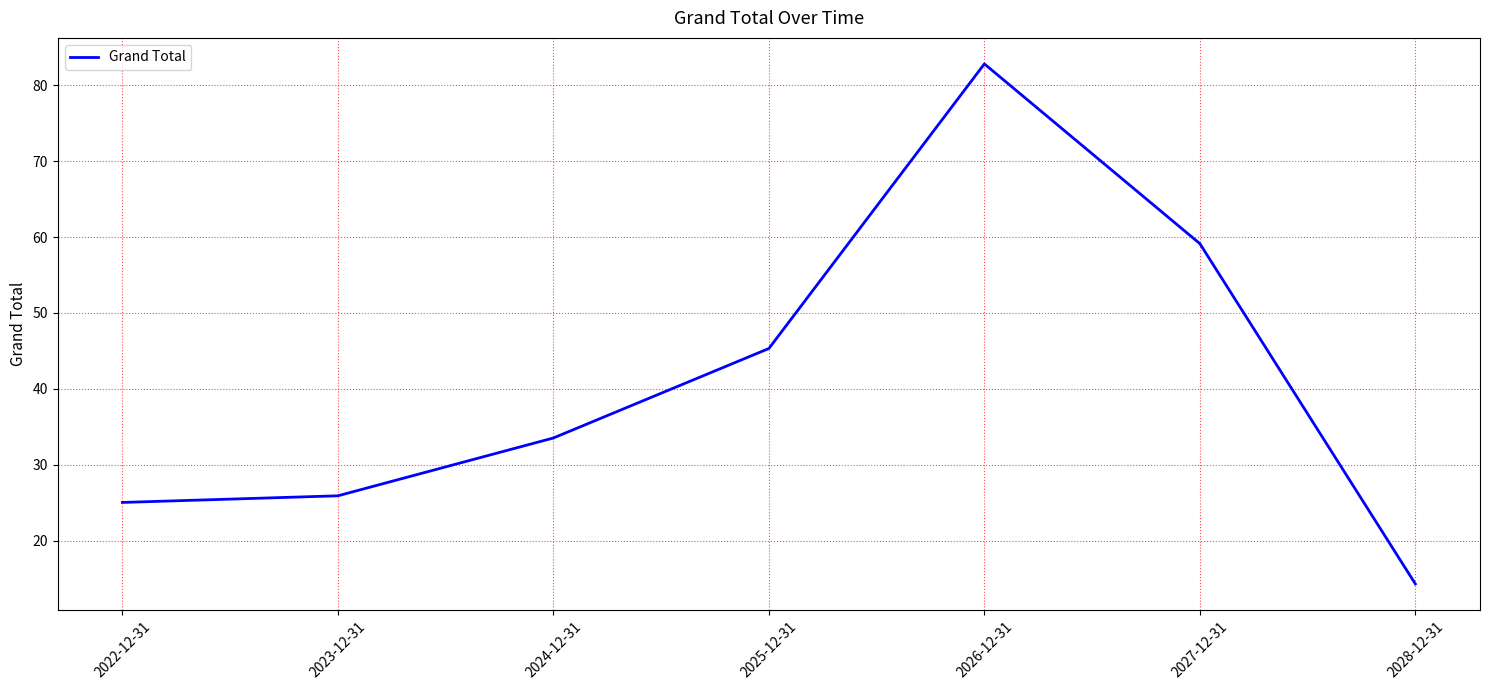

Where is the data nearest to the value 48?

2025-12-31